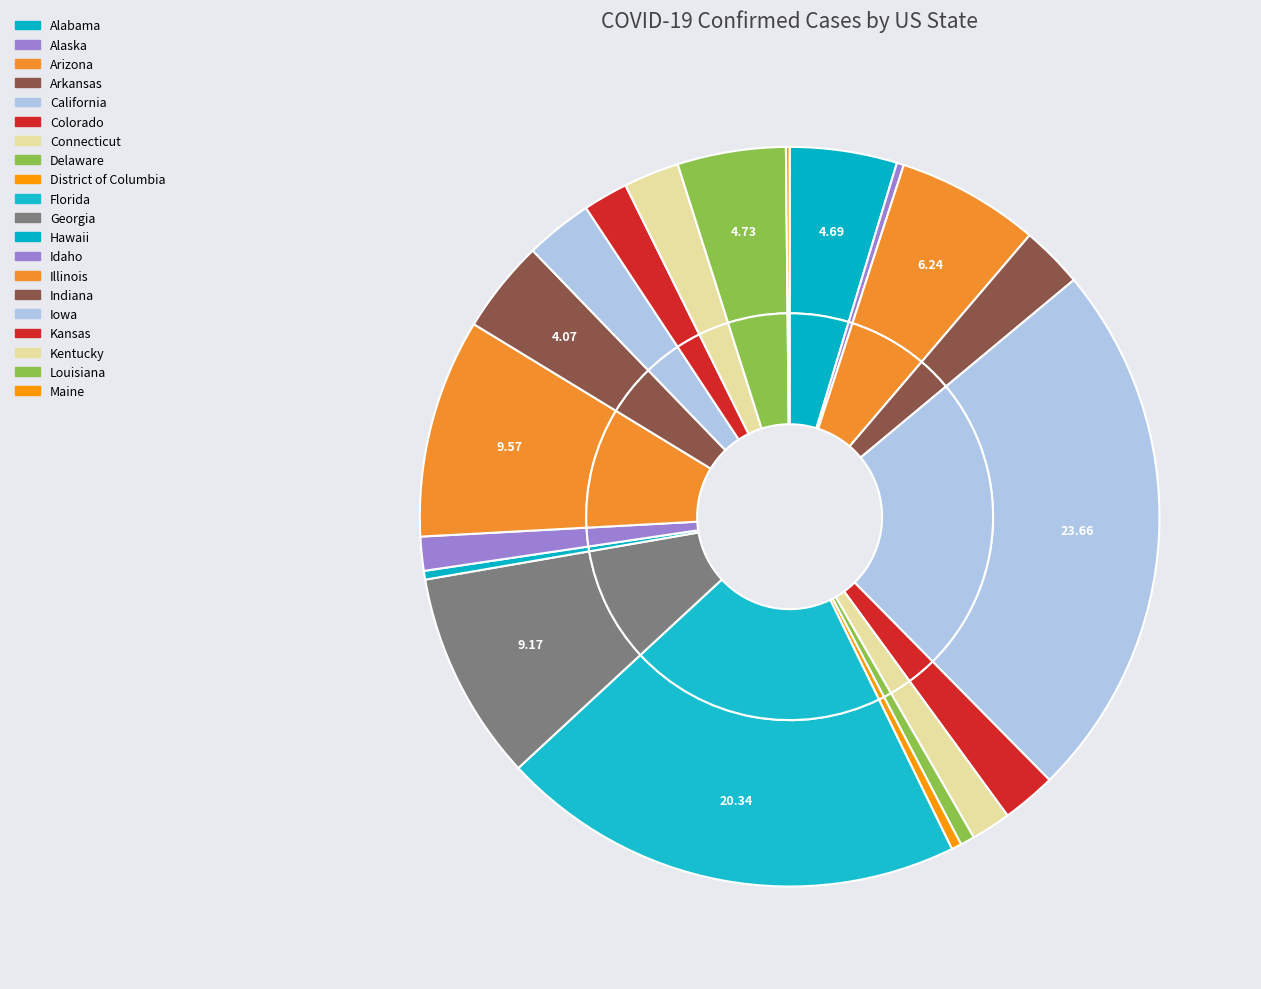

What is the largest slice in the pie chart?

California